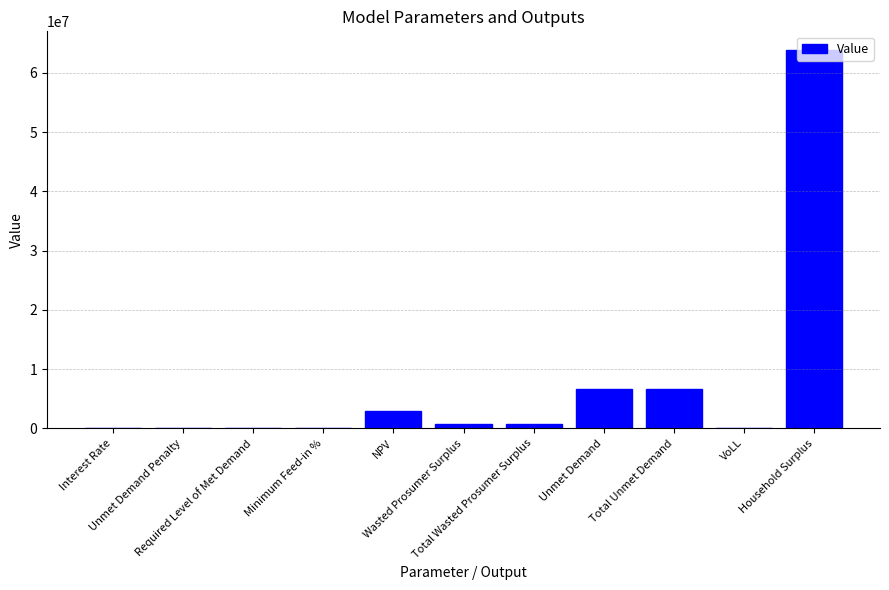

What is the approximate value at VoLL?

0.7